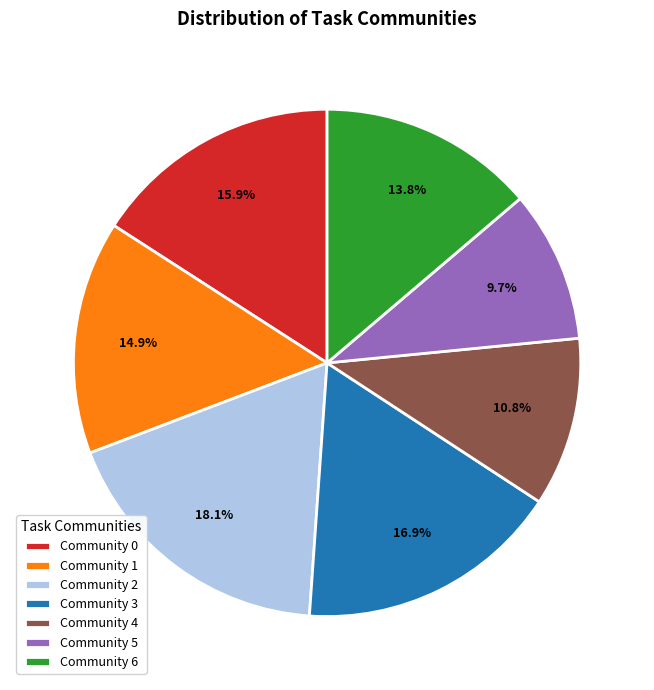

To the nearest percent, what percentage of the pie is Community 4?

11%